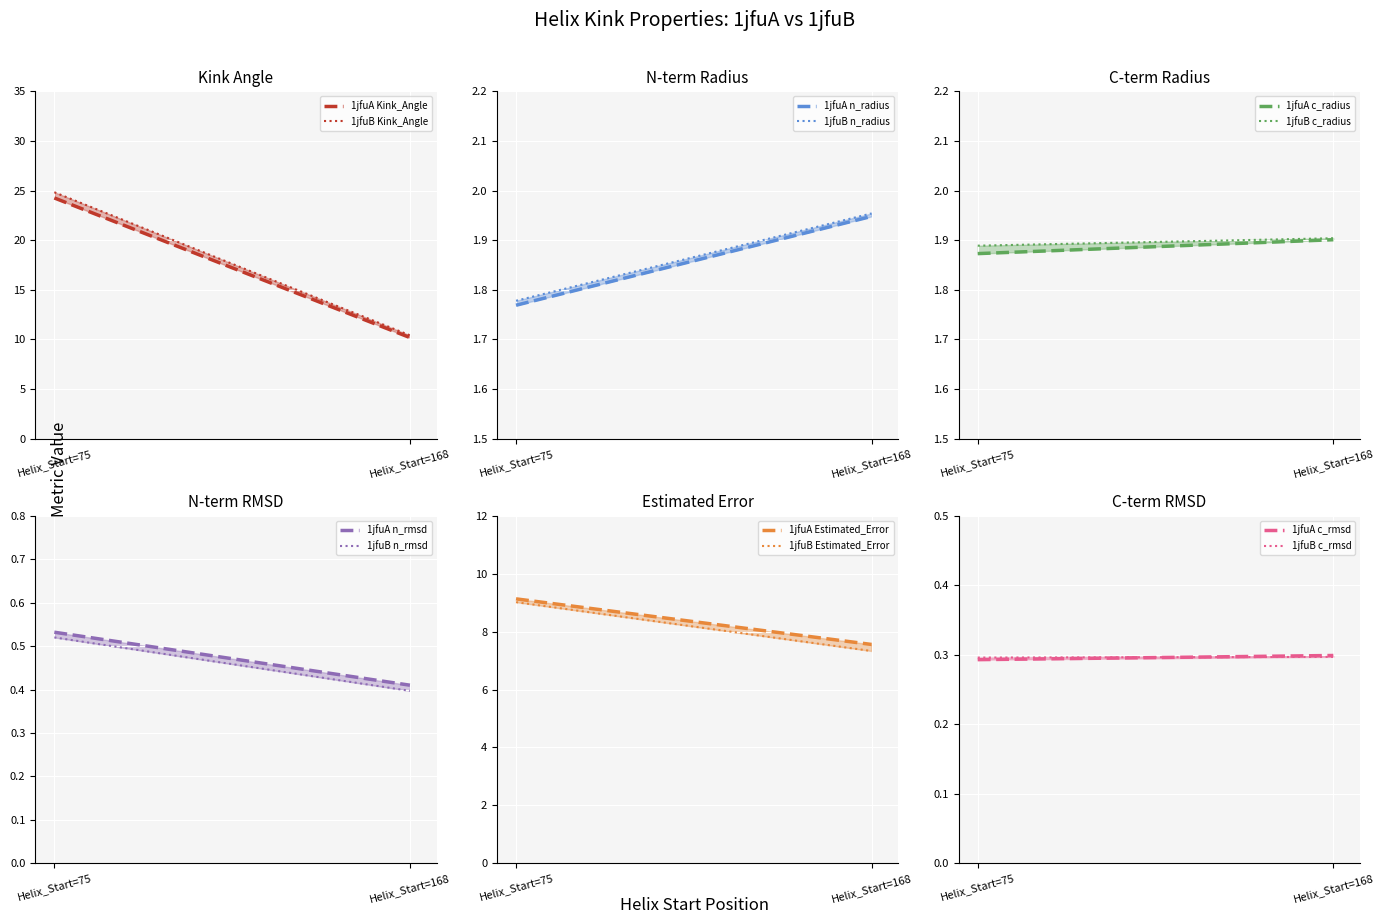

At which category does c_radius reach its first local valley?

75